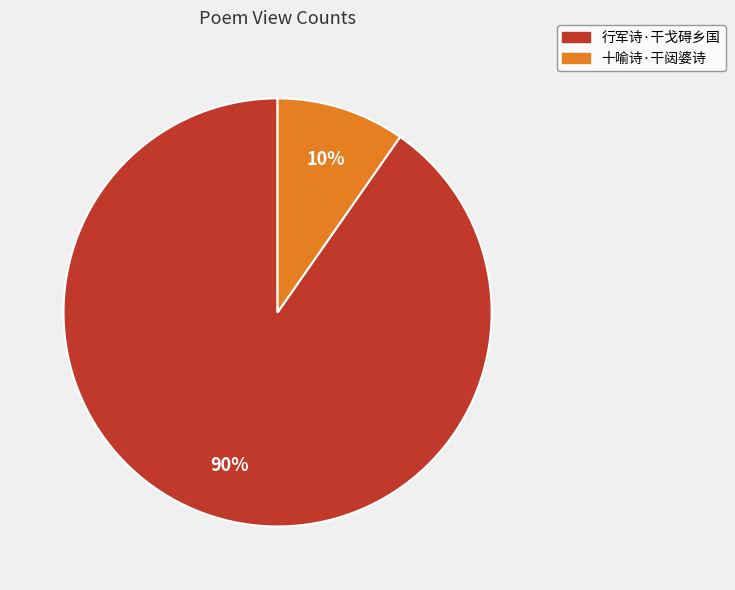

Combined, do 行军诗·干戈碍乡国 and 十喻诗·干闼婆诗 account for over 50%?

Yes